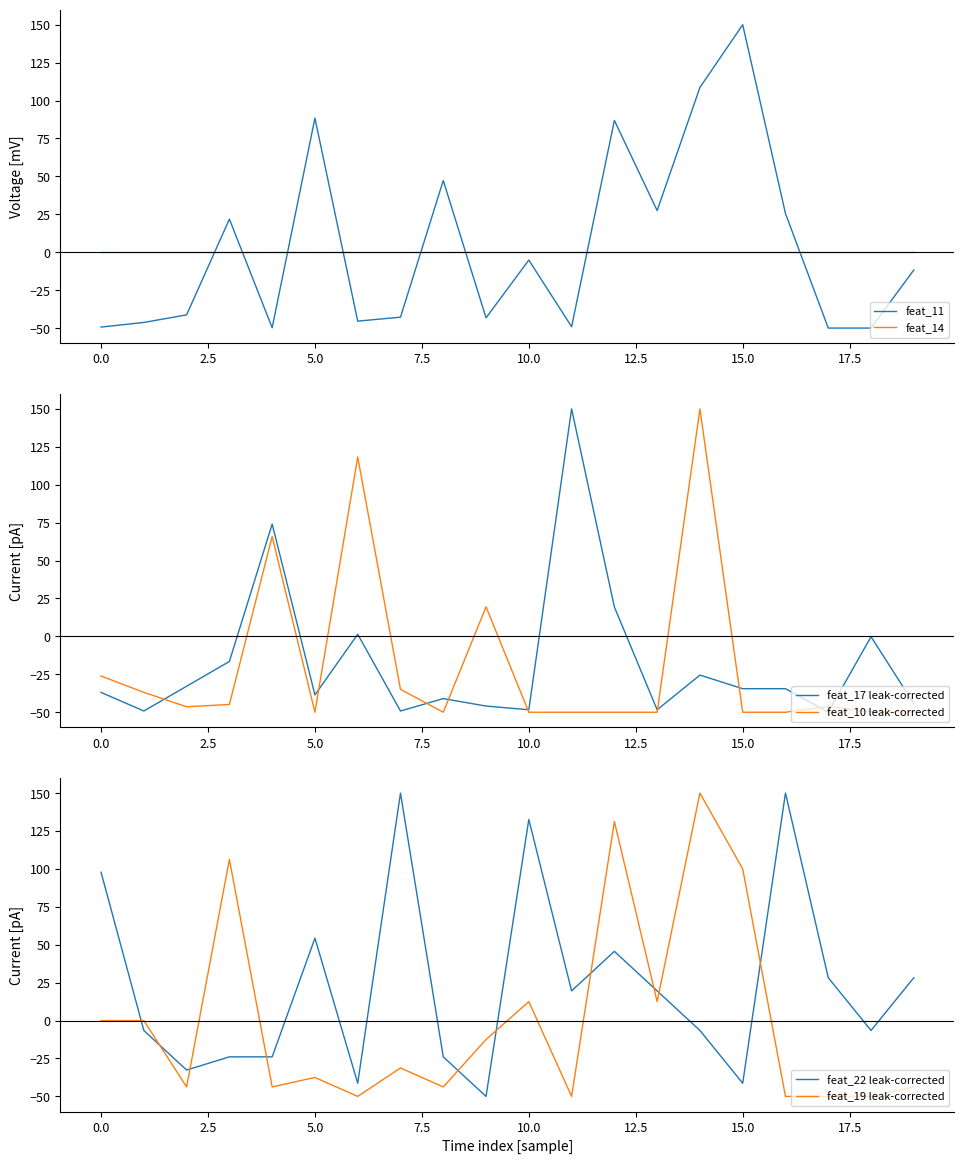

Which series has the largest total across all categories?

feat_22 leak-corrected